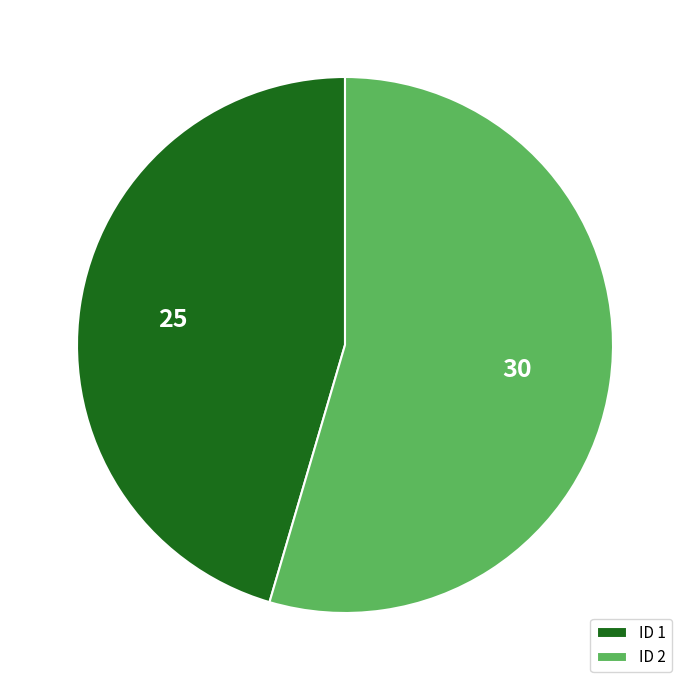

Which has a higher value, ID 2 or ID 1?

ID 2